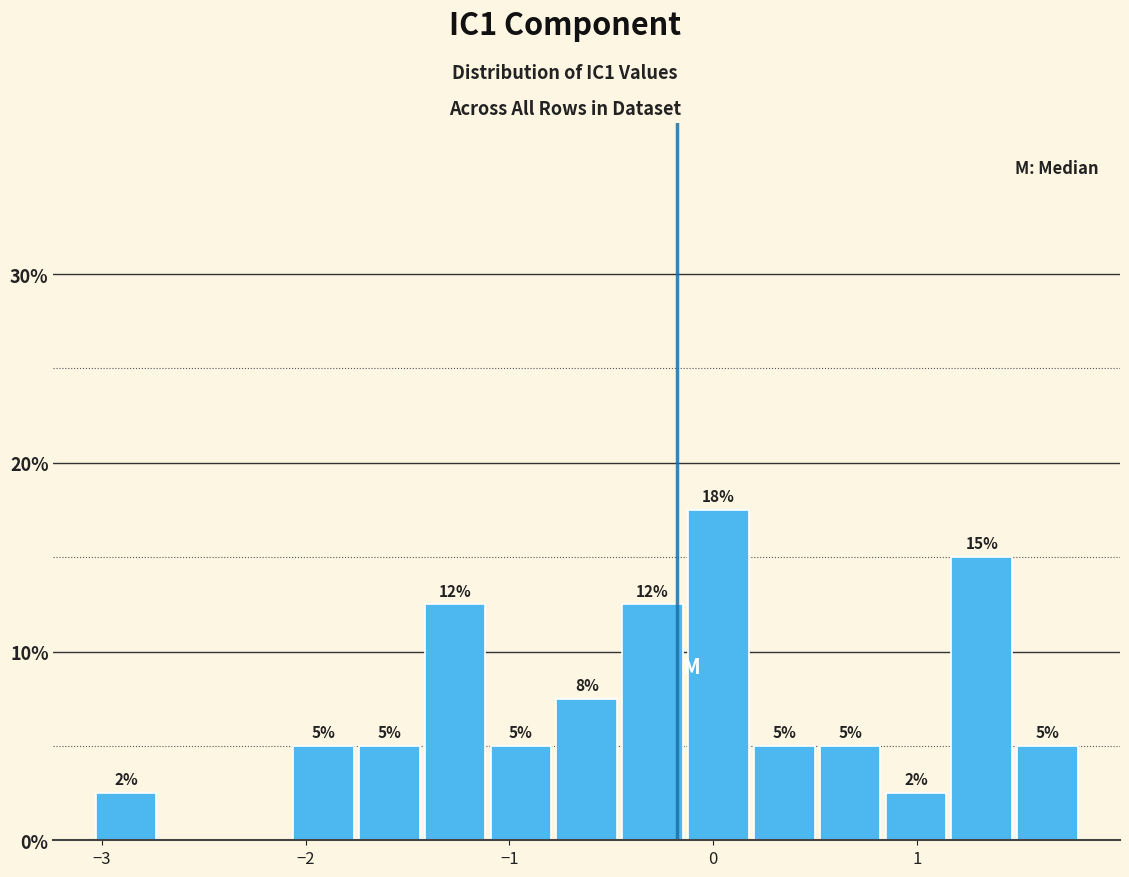

Around what value on the x-axis is the tallest bar? Give the approximate position of its centre, as read against the axis.

0.0